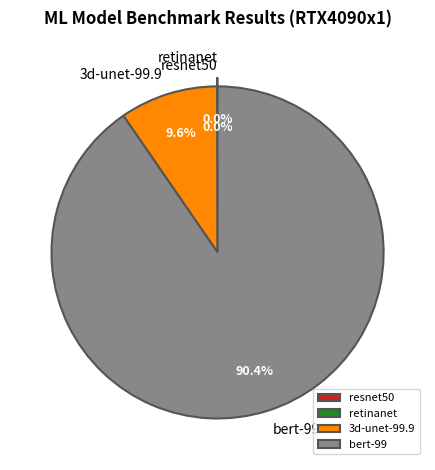

How much of the chart is everything except bert-99?

9.6%